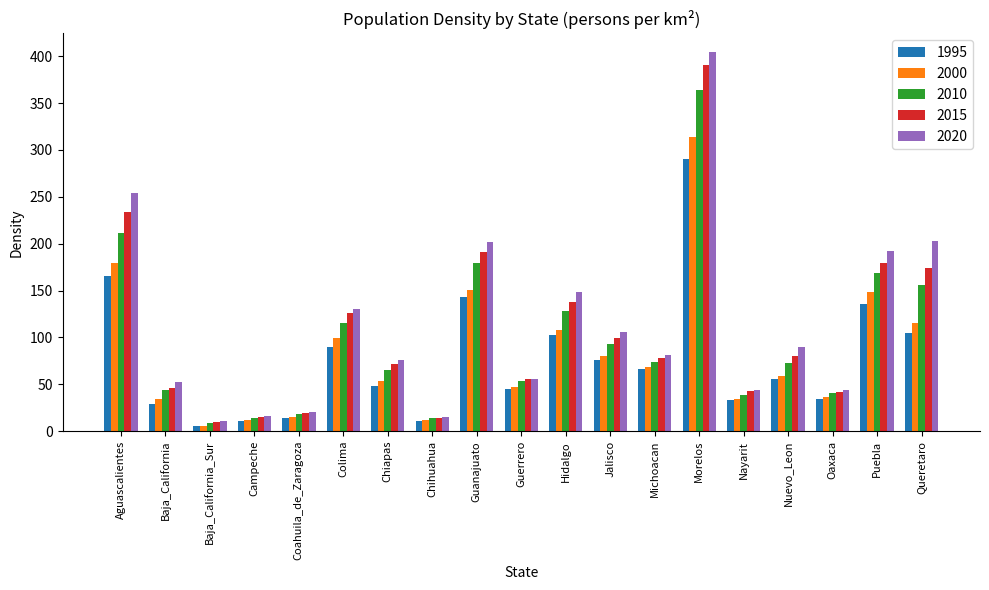

List the series in order of their overall mean, highest first.

2020, 2015, 2010, 2000, 1995